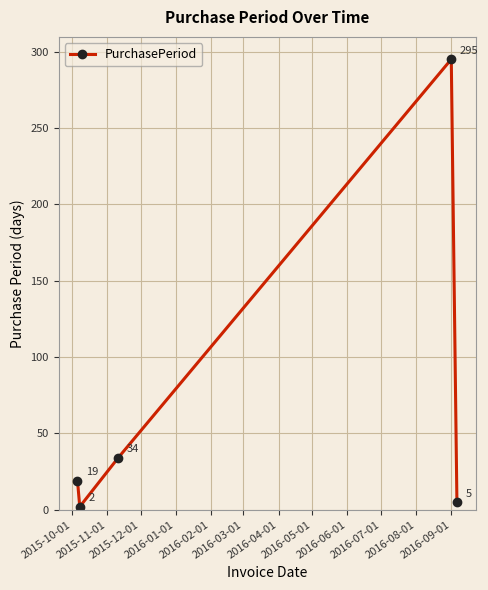

True or false: there are more than 1 points higher than both neighbors.

False